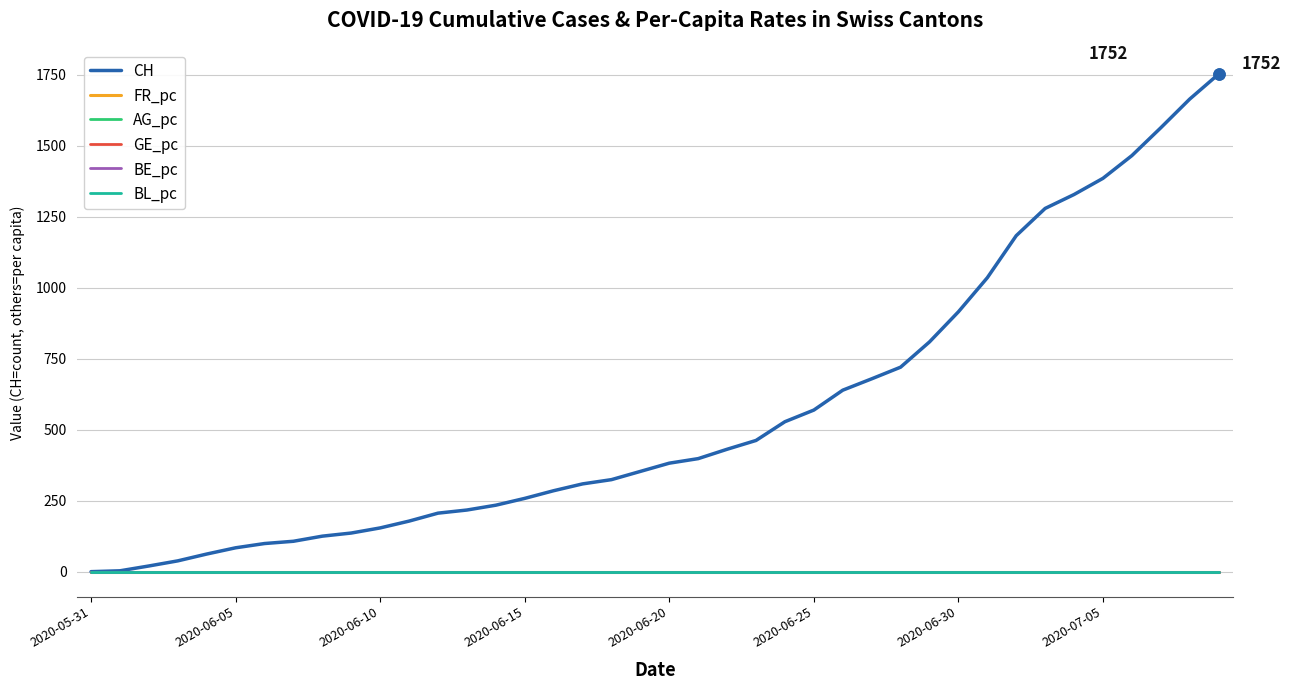

What are all the series names shown in the legend?

CH, FR_pc, AG_pc, GE_pc, BE_pc, BL_pc